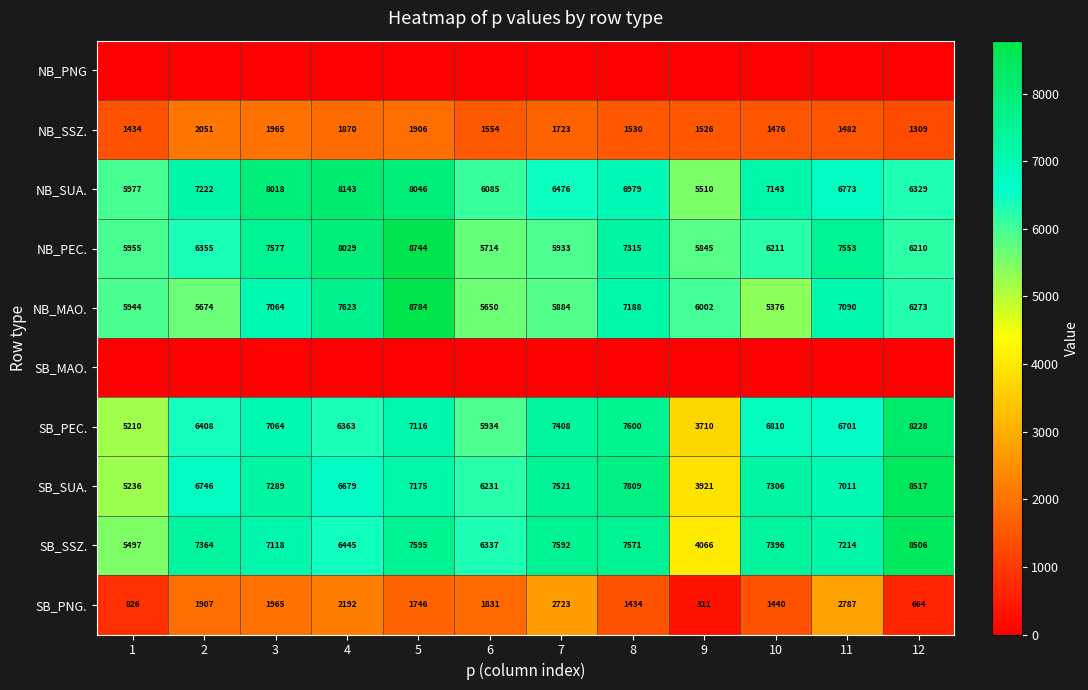

Where is SB_PNG. nearest to the value 1549?

10